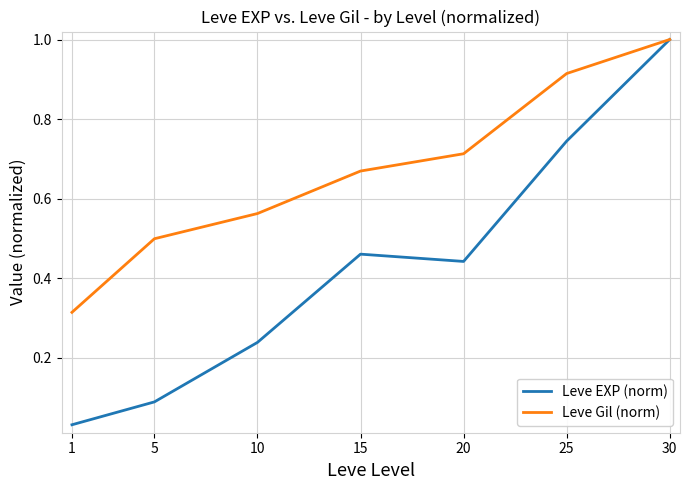

The Leve Gil (norm) series shows 1.0 at 30. True or false?

True